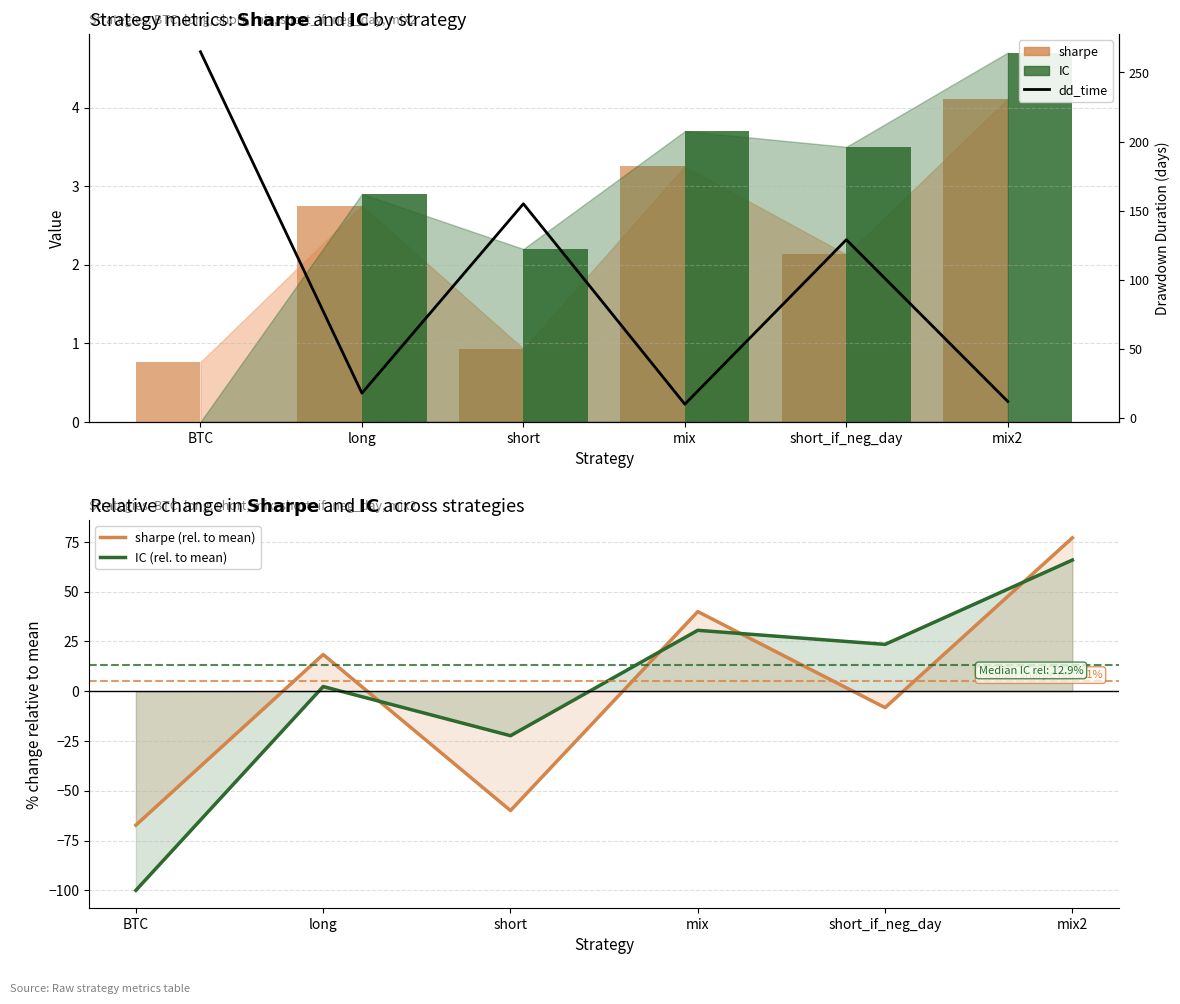

Rank the categories by IC value from lowest to highest.

BTC, short, long, short_if_neg_day, mix, mix2